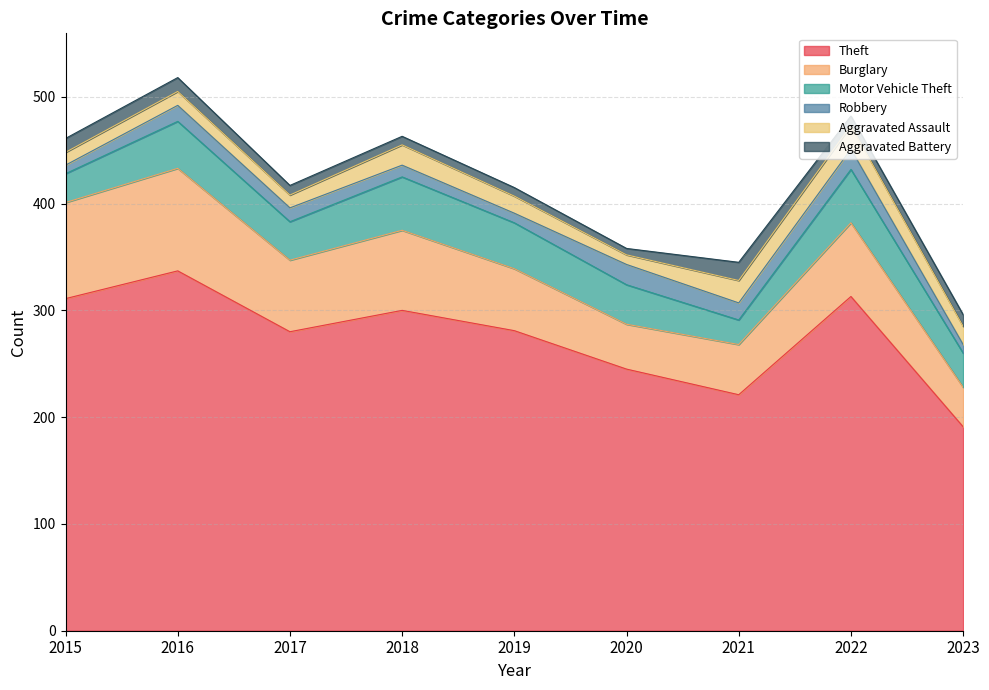

In Robbery, how many points are lower than both neighbors (excluding endpoints)?

2